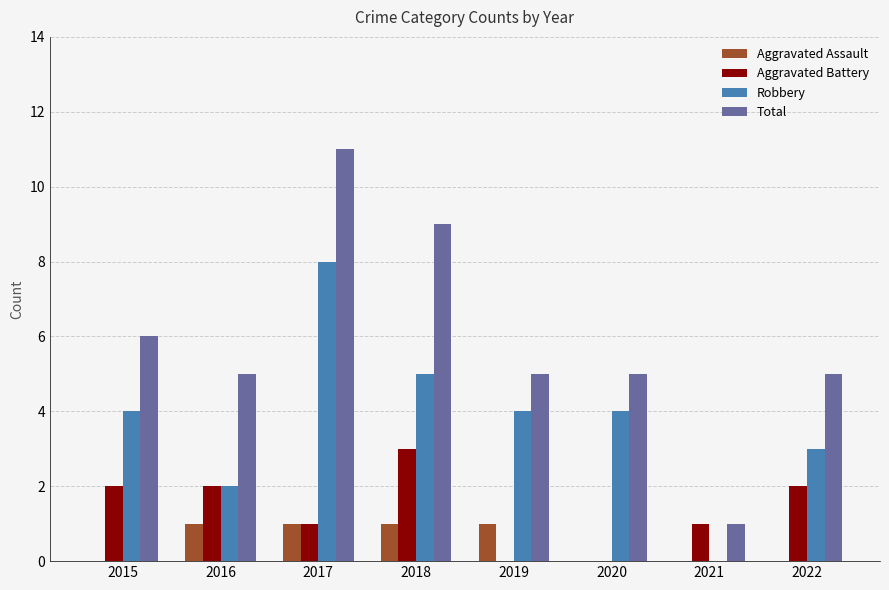

What is the sum of all Total values?

47